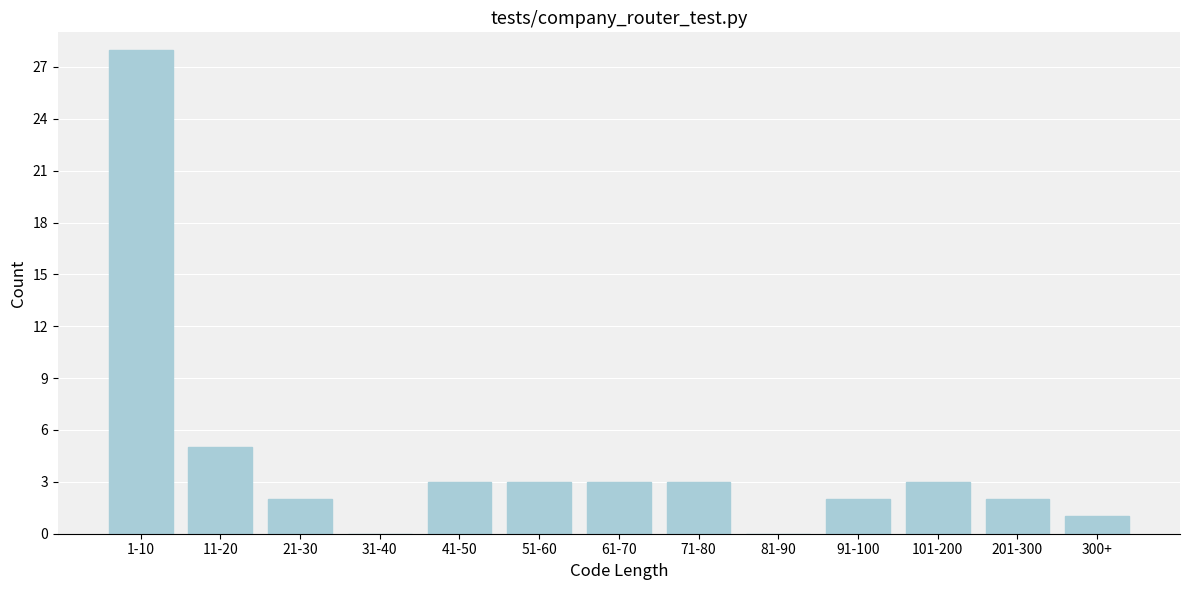

Reading left to right, transcribe all the data shown in this chart.

1-10=28	11-20=5	21-30=2	31-40=0	41-50=3	51-60=3	61-70=3	71-80=3	81-90=0	91-100=2	101-200=3	201-300=2	300+=1